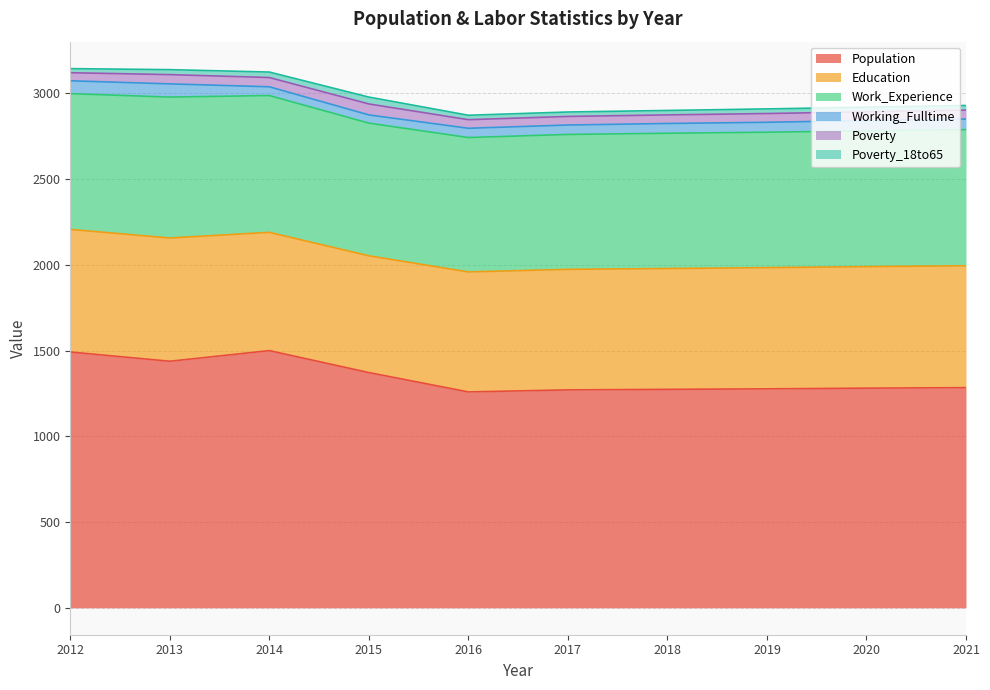

What are all the series names shown in the legend?

Population, Education, Work_Experience, Working_Fulltime, Poverty, Poverty_18to65